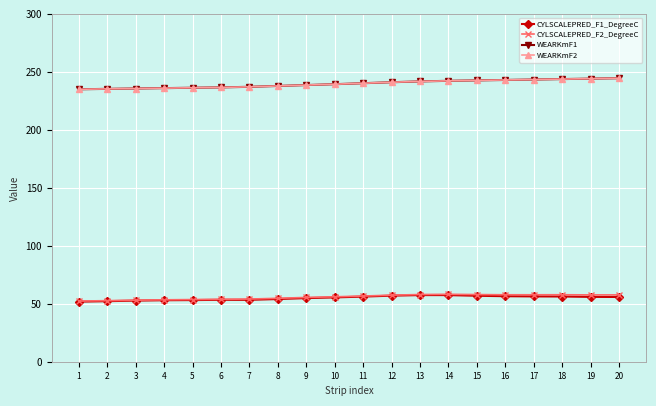

Is it true that WEARKmF2 equals 91.2 at 19?

False